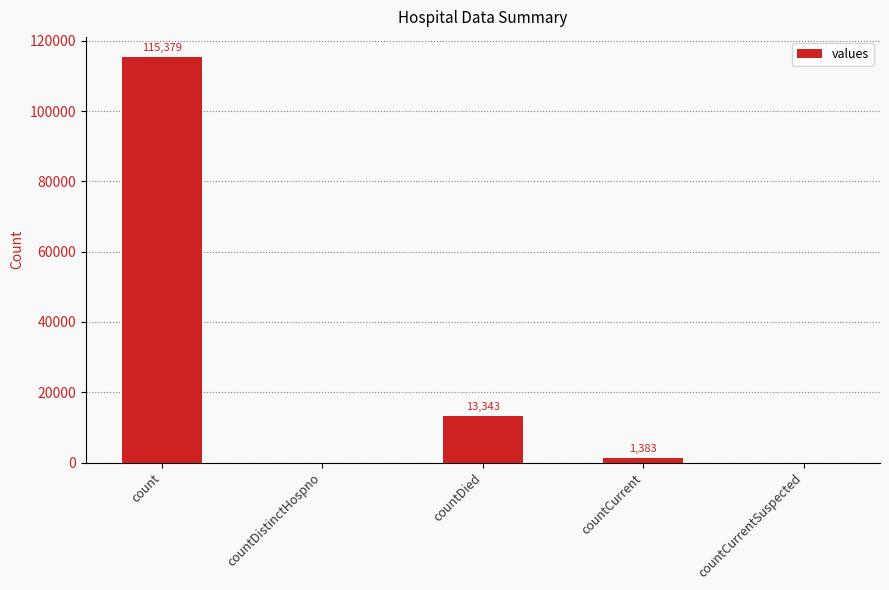

What is the sum of the values at countDistinctHospno and count?

115379